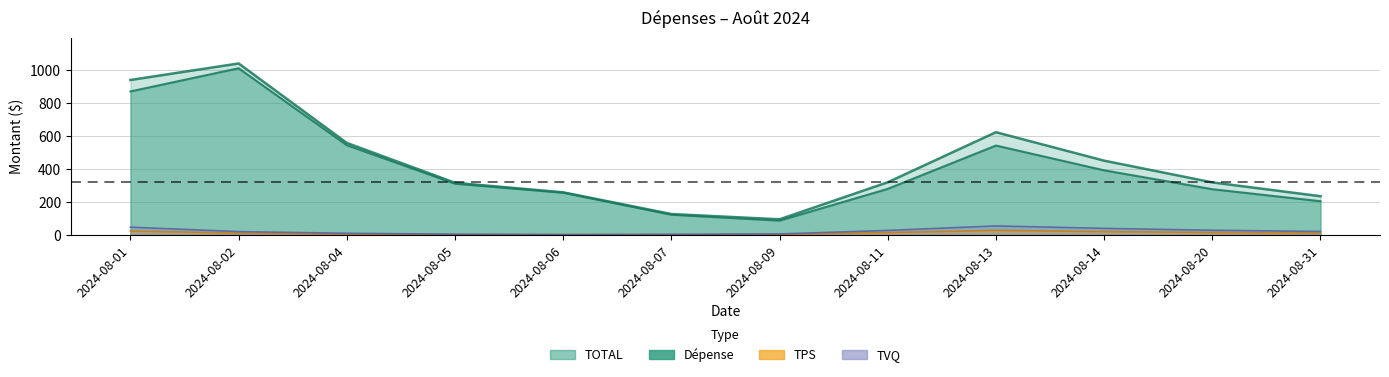

Rank the series at 2024-08-04 from highest to lowest value.

TOTAL, Dépense, TVQ, TPS